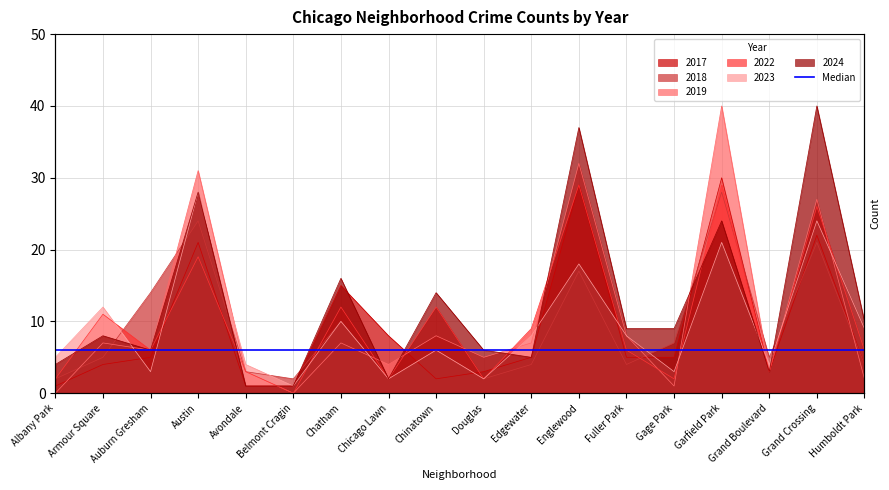

Reading left to right, transcribe all the data shown in this chart.

2017: 1	4	5	21	1	1	15	8	2	3	5	29	5	5	30	3	22	4
2024: 4	8	6	28	1	1	16	2	14	6	5	37	9	9	24	3	40	10
2022: 2	11	6	19	3	0	12	2	12	2	9	29	6	2	29	3	26	6
2019: 0	7	6	31	3	0	7	4	8	5	7	32	8	1	40	3	27	2
2023: 5	12	3	28	4	1	10	2	6	2	8	18	8	3	21	4	24	9
2018: 2	5	14	24	3	2	10	2	6	2	4	17	4	7	28	5	21	4